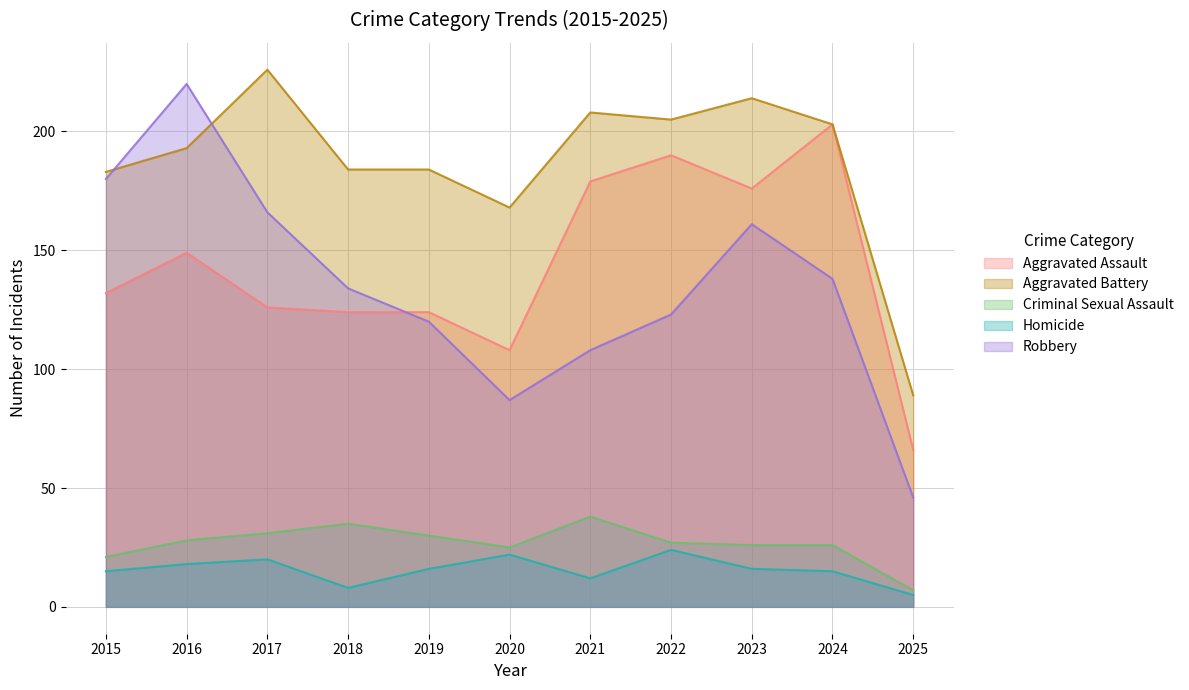

List the labels in order of Aggravated Battery value, largest first.

2017, 2023, 2021, 2022, 2024, 2016, 2018, 2019, 2015, 2020, 2025